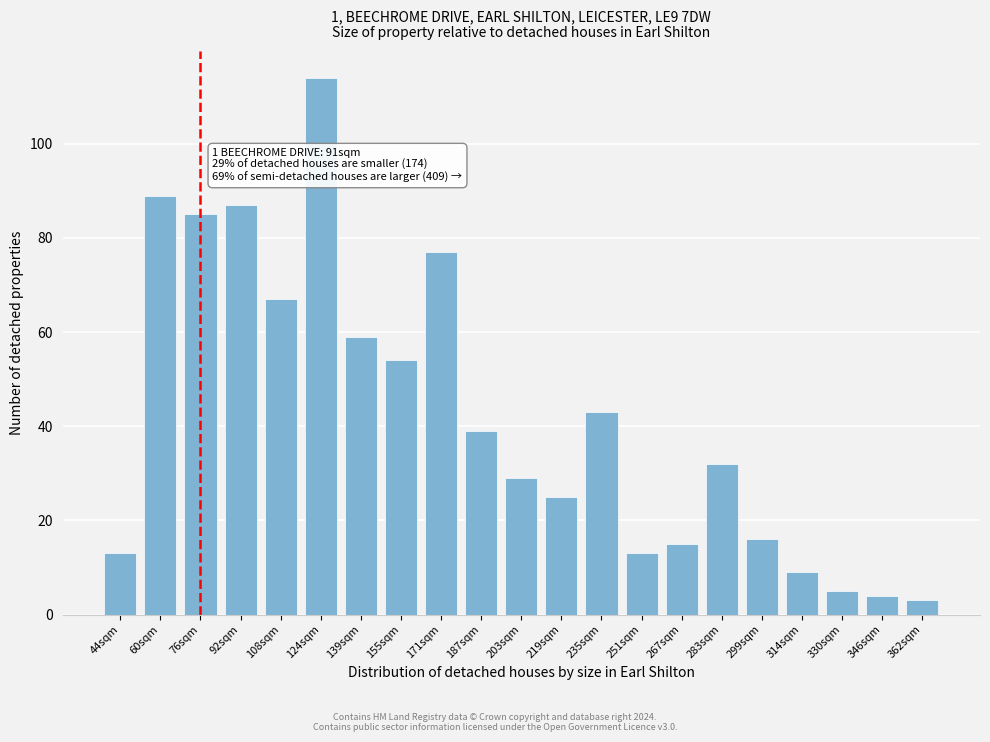

Reading left to right, transcribe all the data shown in this chart.

13	89	85	87	67	114	59	54	77	39	29	25	43	13	15	32	16	9	5	4	3